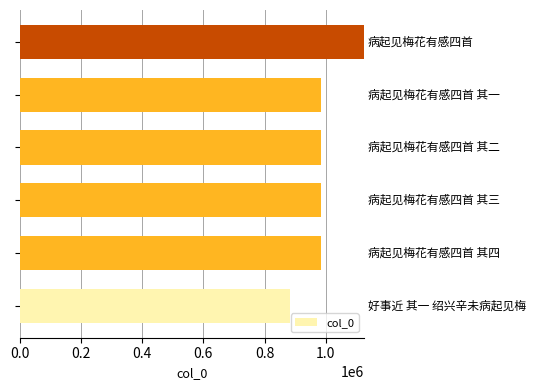

What is the difference between the maximum and minimum values?

244029